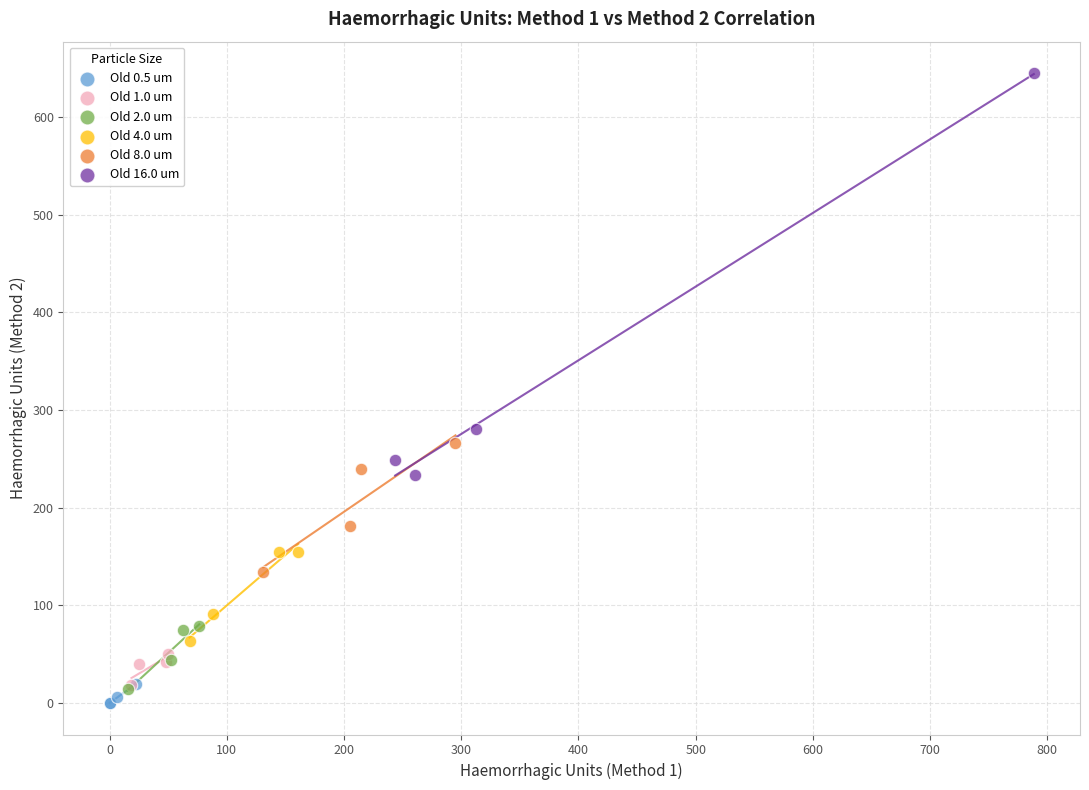

Which series reaches the maximum Y coordinate?

Old 16.0 um